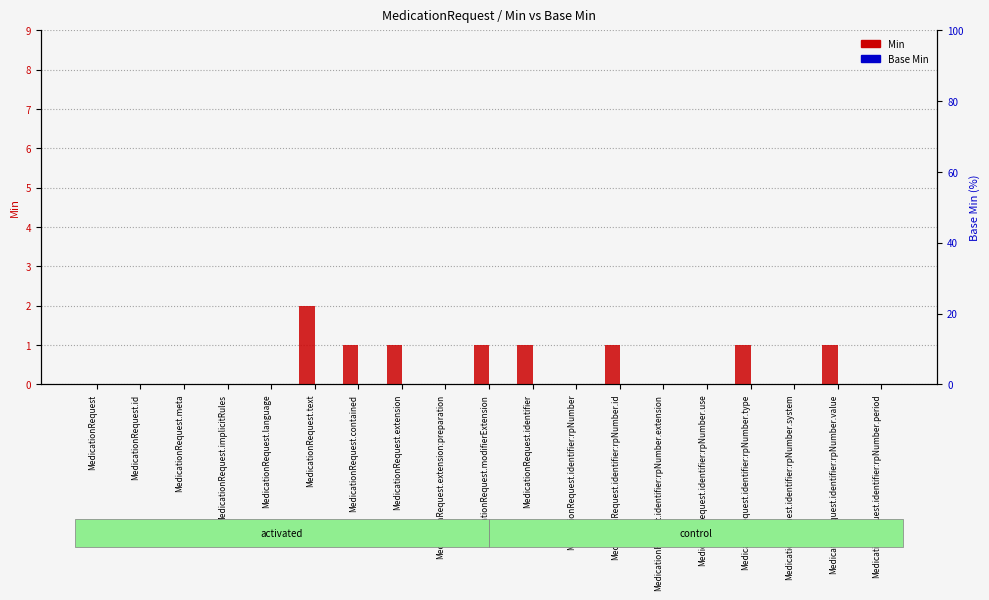

At which category does the chart reach its peak across all series?

MedicationRequest.text